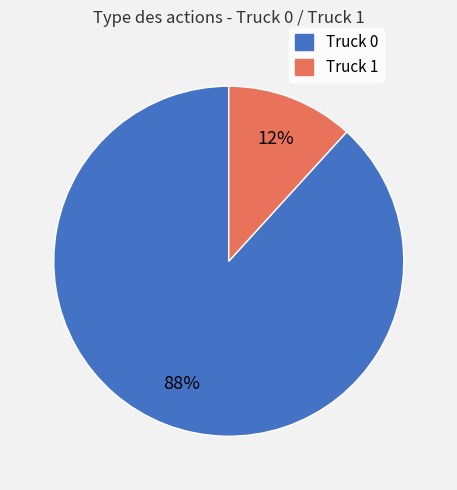

Which has a higher value, Truck 1 or Truck 0?

Truck 0